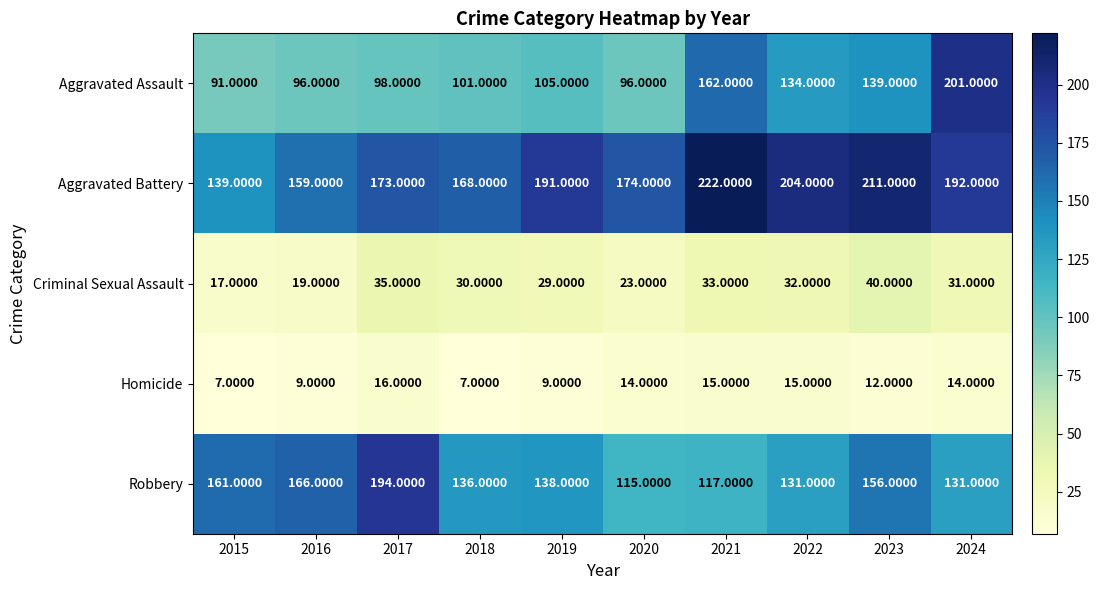

What is the difference between the Criminal Sexual Assault values at 2022 and 2019?

3